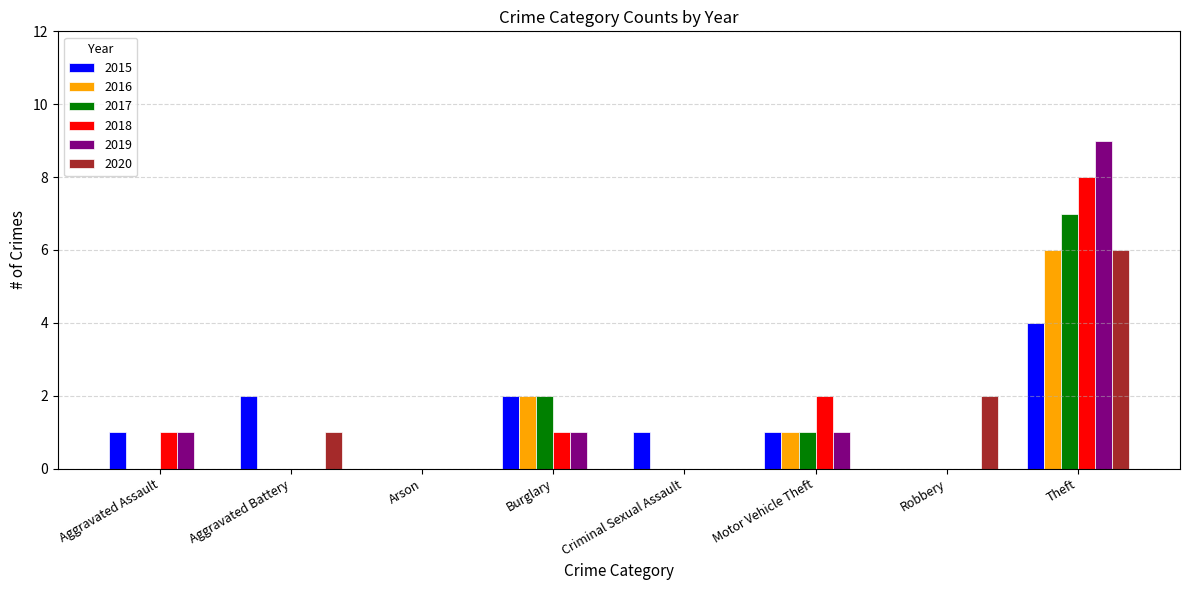

The value of 2016 at Aggravated Assault is -3. True or false?

False